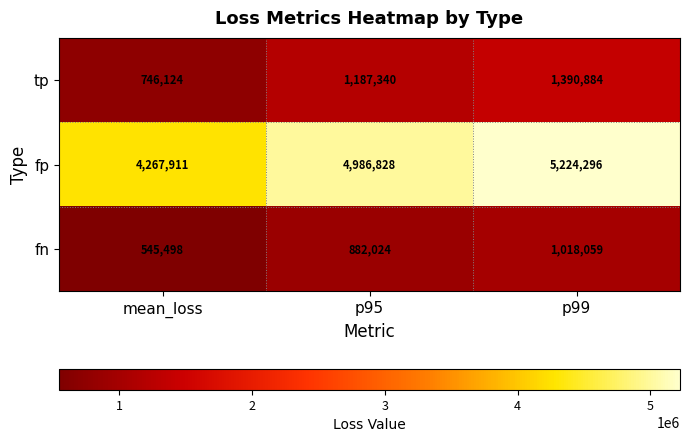

Which series has the largest total across all categories?

fp